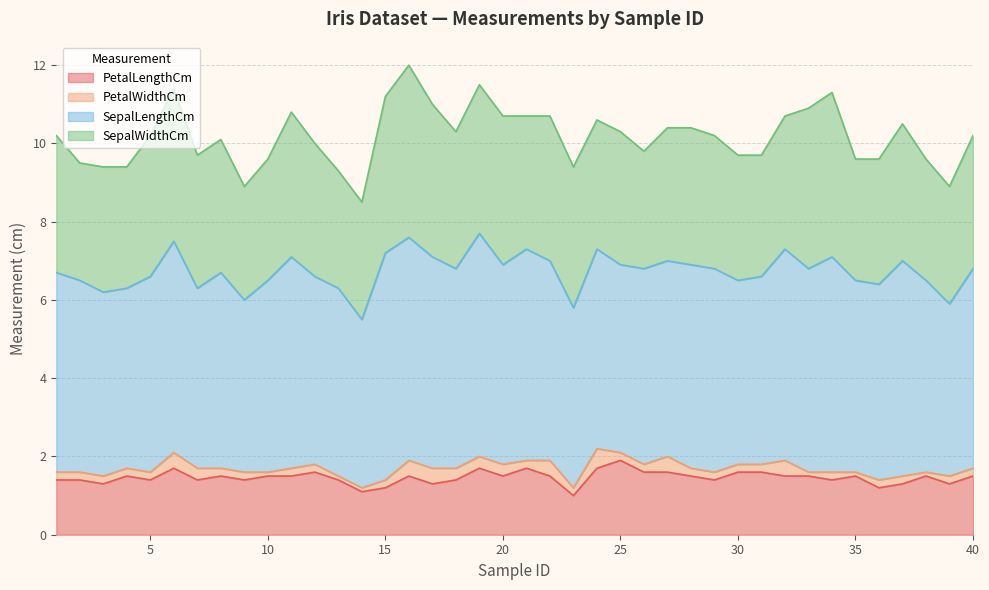

Count the number of categories in the chart.

40